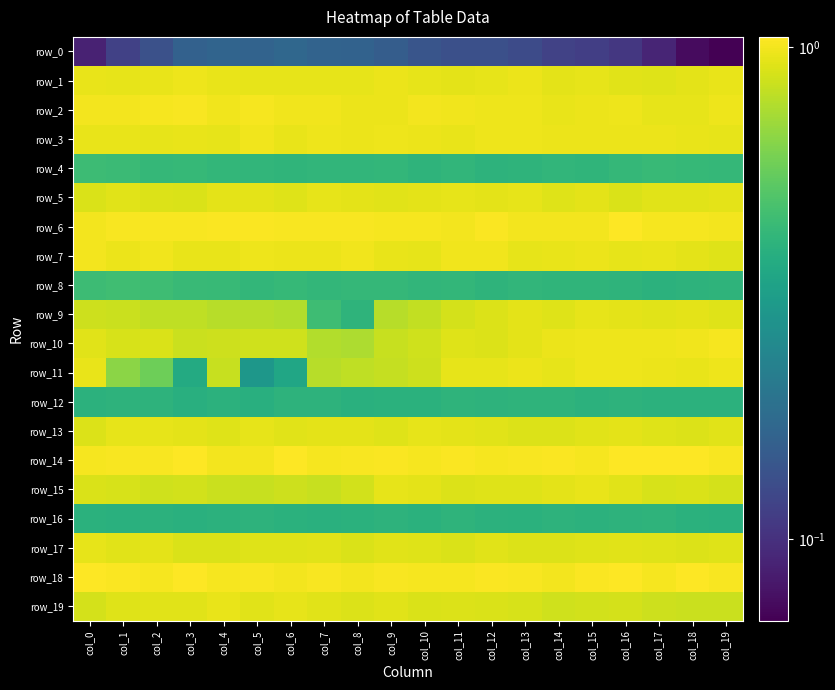

Reading right to left, extract all data points from this chart.

row_0: 0.1	0.1	0.1	0.1	0.1	0.1	0.1	0.1	0.1	0.1	0.2	0.2	0.2	0.2	0.2	0.2	0.2	0.1	0.1	0.1
row_1: 1.0	0.9	0.9	0.9	0.9	0.9	1.0	0.9	0.9	1.0	1.0	0.9	0.9	0.9	0.9	1.0	1.0	1.0	0.9	1.0
row_2: 1.0	0.9	0.9	1.0	1.0	1.0	1.0	1.0	1.0	1.0	1.0	1.0	1.0	1.0	1.0	1.0	1.0	1.0	1.0	1.0
row_3: 0.9	1.0	1.0	1.0	1.0	1.0	1.0	1.0	1.0	1.0	1.0	1.0	1.0	1.0	1.0	0.9	1.0	1.0	1.0	1.0
row_4: 0.4	0.4	0.4	0.4	0.4	0.4	0.4	0.4	0.4	0.4	0.4	0.4	0.4	0.4	0.4	0.4	0.4	0.4	0.4	0.4
row_5: 0.9	0.9	0.9	0.9	0.9	0.9	0.9	0.9	0.9	0.9	0.9	0.9	0.9	0.9	0.9	0.9	0.9	0.9	0.9	0.9
row_6: 1.0	1.0	1.0	1.0	1.0	1.0	1.0	1.0	1.0	1.0	1.0	1.0	1.0	1.0	1.0	1.0	1.0	1.0	1.0	1.0
row_7: 0.9	0.9	1.0	0.9	1.0	1.0	0.9	1.0	1.0	0.9	1.0	1.0	1.0	1.0	1.0	1.0	1.0	1.0	1.0	1.0
row_8: 0.4	0.4	0.4	0.4	0.4	0.4	0.4	0.4	0.4	0.4	0.4	0.4	0.4	0.4	0.4	0.4	0.4	0.4	0.5	0.4
row_9: 0.9	0.9	0.9	0.9	0.9	0.9	0.9	0.9	0.9	0.8	0.8	0.4	0.4	0.8	0.8	0.8	0.8	0.8	0.8	0.9
row_10: 1.0	1.0	1.0	1.0	1.0	1.0	0.9	0.9	0.9	0.9	0.8	0.7	0.8	0.9	0.9	0.8	0.8	0.9	0.9	0.9
row_11: 1.0	1.0	1.0	1.0	1.0	0.9	1.0	1.0	0.9	0.9	0.8	0.8	0.8	0.3	0.3	0.8	0.4	0.6	0.7	1.0
row_12: 0.4	0.4	0.4	0.4	0.4	0.4	0.4	0.4	0.4	0.4	0.4	0.4	0.4	0.4	0.4	0.4	0.4	0.4	0.4	0.4
row_13: 0.9	0.9	0.9	0.9	0.9	0.9	0.9	0.9	0.9	0.9	0.9	0.9	0.9	0.9	1.0	0.9	0.9	0.9	0.9	0.9
row_14: 1.0	1.0	1.0	1.0	1.0	1.0	1.0	1.0	1.0	1.0	1.0	1.0	1.0	1.0	1.0	1.0	1.0	1.0	1.0	1.0
row_15: 0.9	0.9	0.9	0.9	1.0	0.9	0.9	0.9	0.9	0.9	0.9	0.9	0.8	0.9	0.8	0.8	0.9	0.9	0.9	0.9
row_16: 0.4	0.4	0.4	0.4	0.4	0.4	0.4	0.4	0.4	0.4	0.4	0.4	0.4	0.4	0.4	0.4	0.4	0.4	0.4	0.4
row_17: 0.9	0.9	0.9	0.9	0.9	0.9	0.9	0.9	0.9	0.9	0.9	0.9	0.9	0.9	0.9	0.9	0.9	0.9	0.9	0.9
row_18: 1.0	1.0	1.0	1.0	1.0	1.0	1.0	1.0	1.0	1.0	1.0	1.0	1.0	1.0	1.0	1.0	1.0	1.0	1.0	1.0
row_19: 0.8	0.8	0.9	0.9	0.9	0.9	0.9	0.9	0.9	0.9	0.9	0.9	0.9	0.9	0.9	1.0	0.9	0.9	0.9	0.9